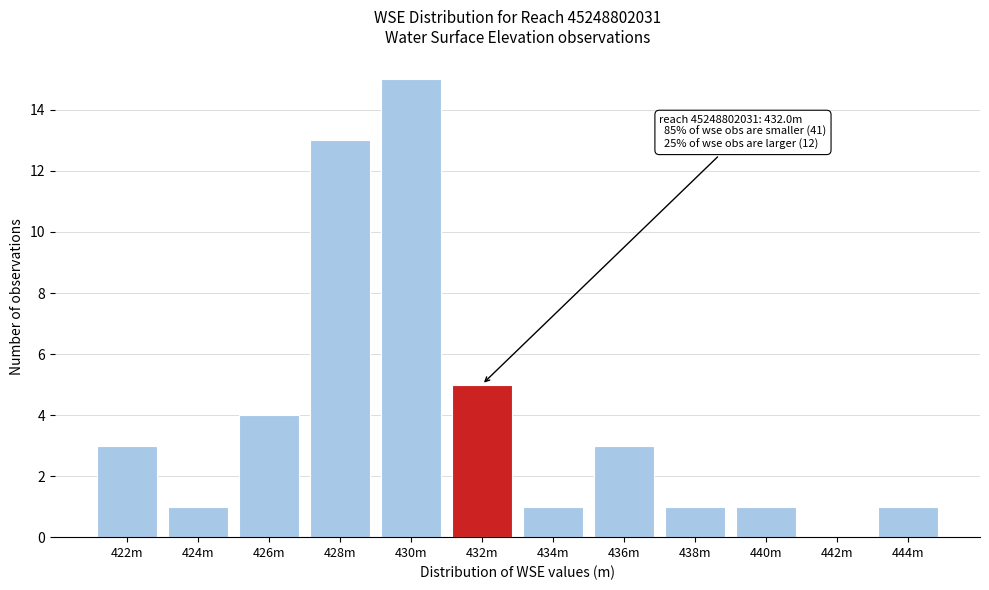

Reading right to left, extract all data points from this chart.

444m=1	442m=0	440m=1	438m=1	436m=3	434m=1	432m=5	430m=15	428m=13	426m=4	424m=1	422m=3